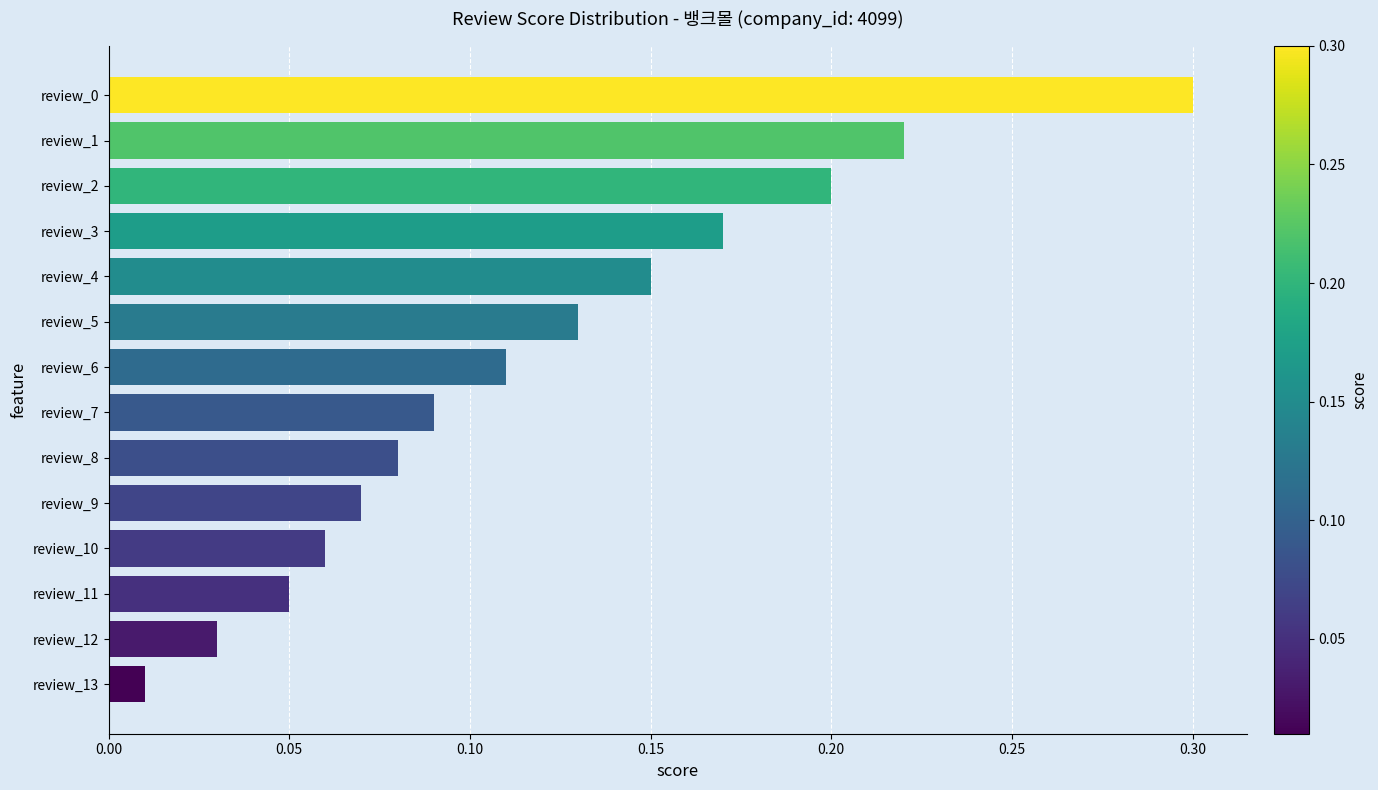

Which has a higher value, review_5 or review_10?

review_5